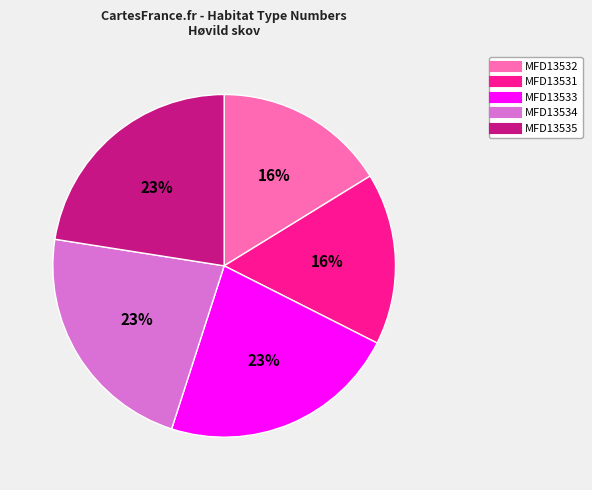

To the nearest percent, what portion does MFD13531 represent?

16%